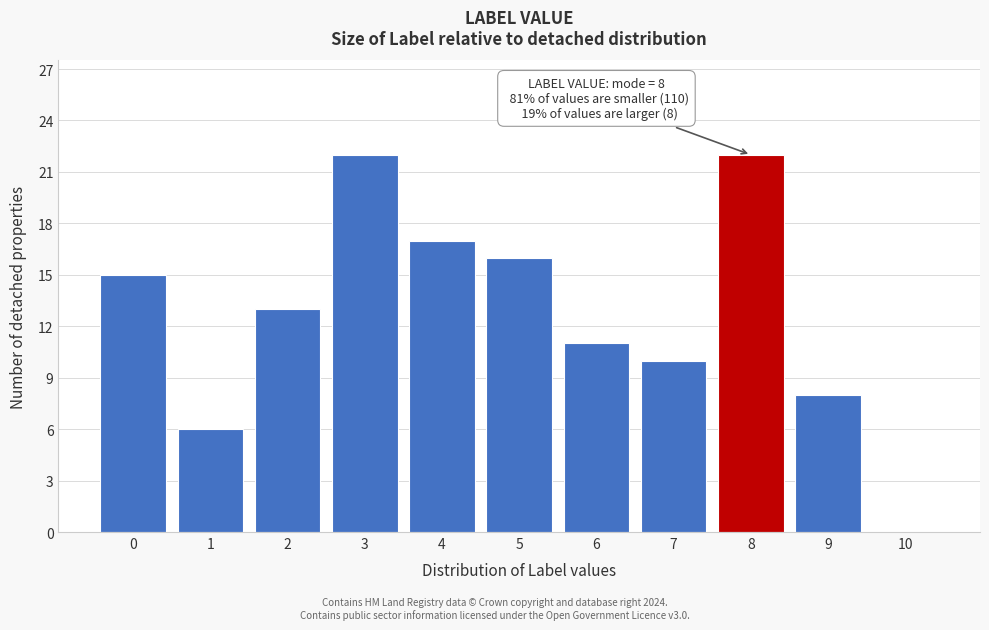

Reading left to right, list all the values displayed in this chart.

0=15	1=6	2=13	3=22	4=17	5=16	6=11	7=10	8=22	9=8	10=0